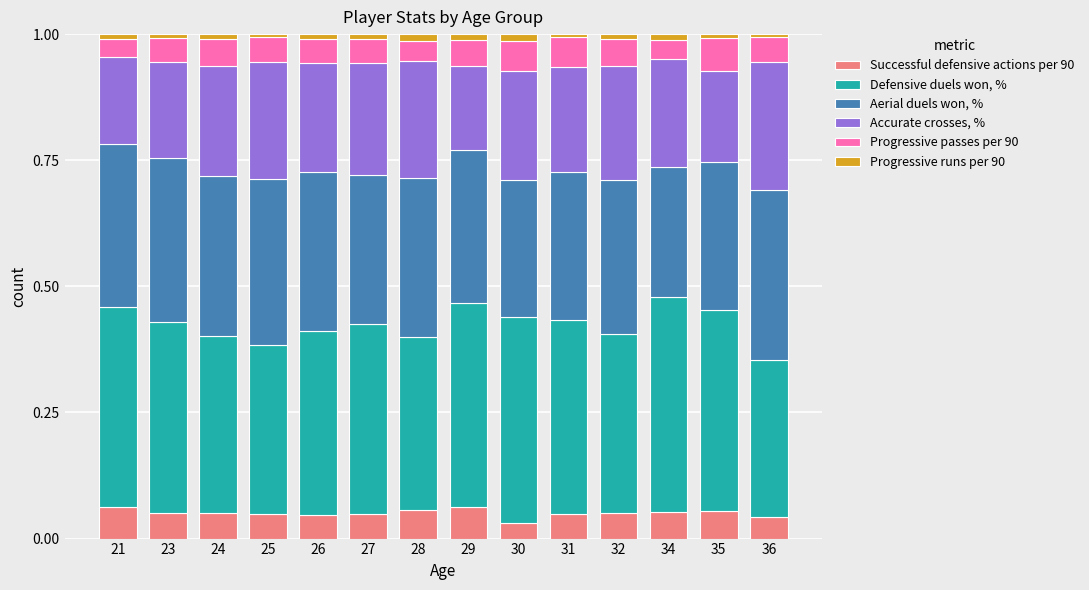

The value of Successful defensive actions per 90 at 25 is 0.0. True or false?

True